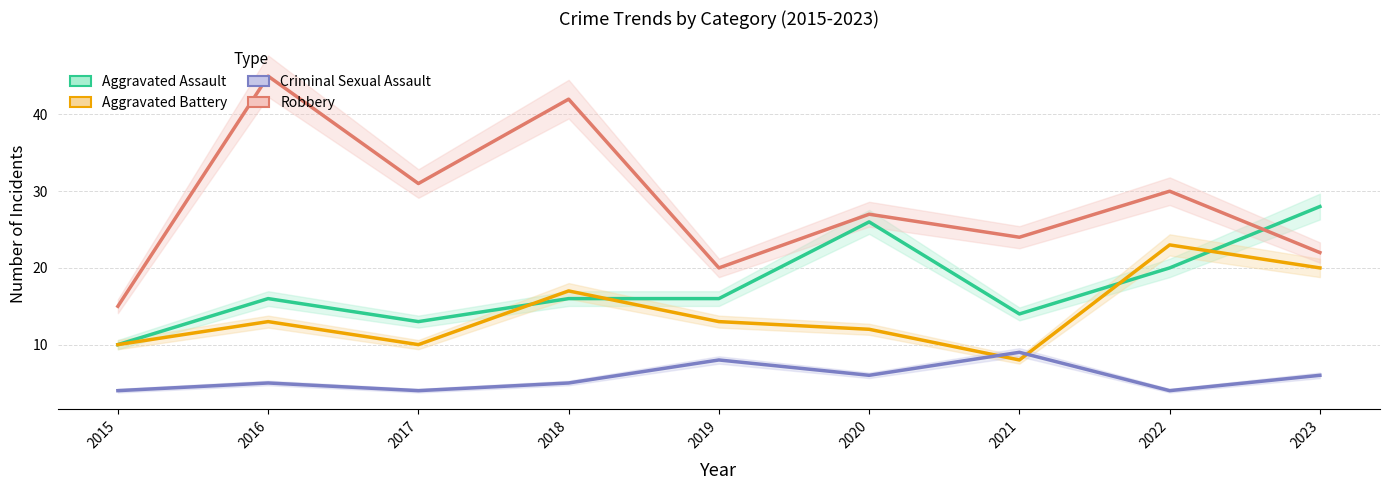

What is the sum of the Criminal Sexual Assault values at 2016 and 2019?

13